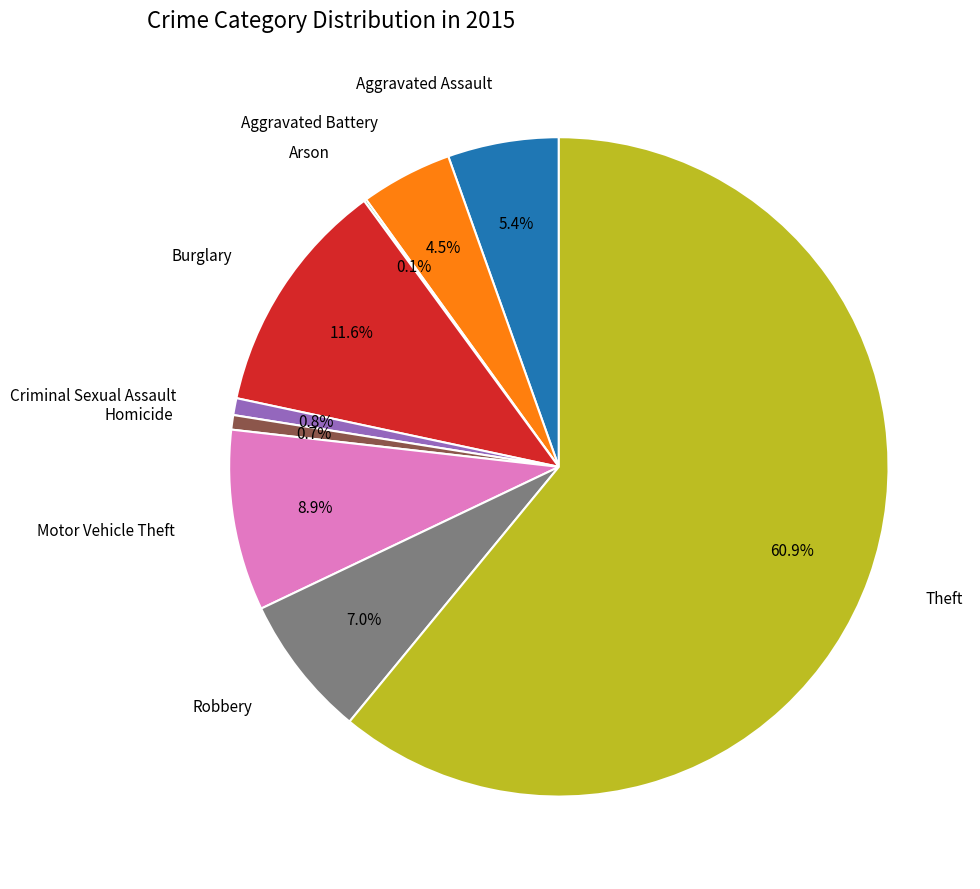

Does any single category account for the majority?

Yes